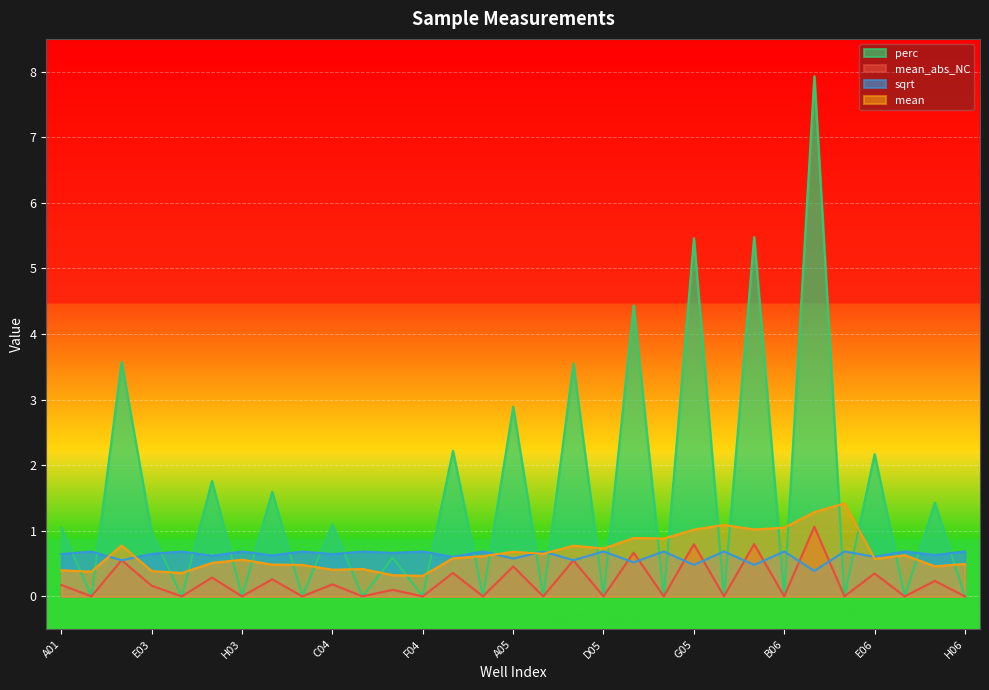

Which series has the largest range (max minus min)?

perc